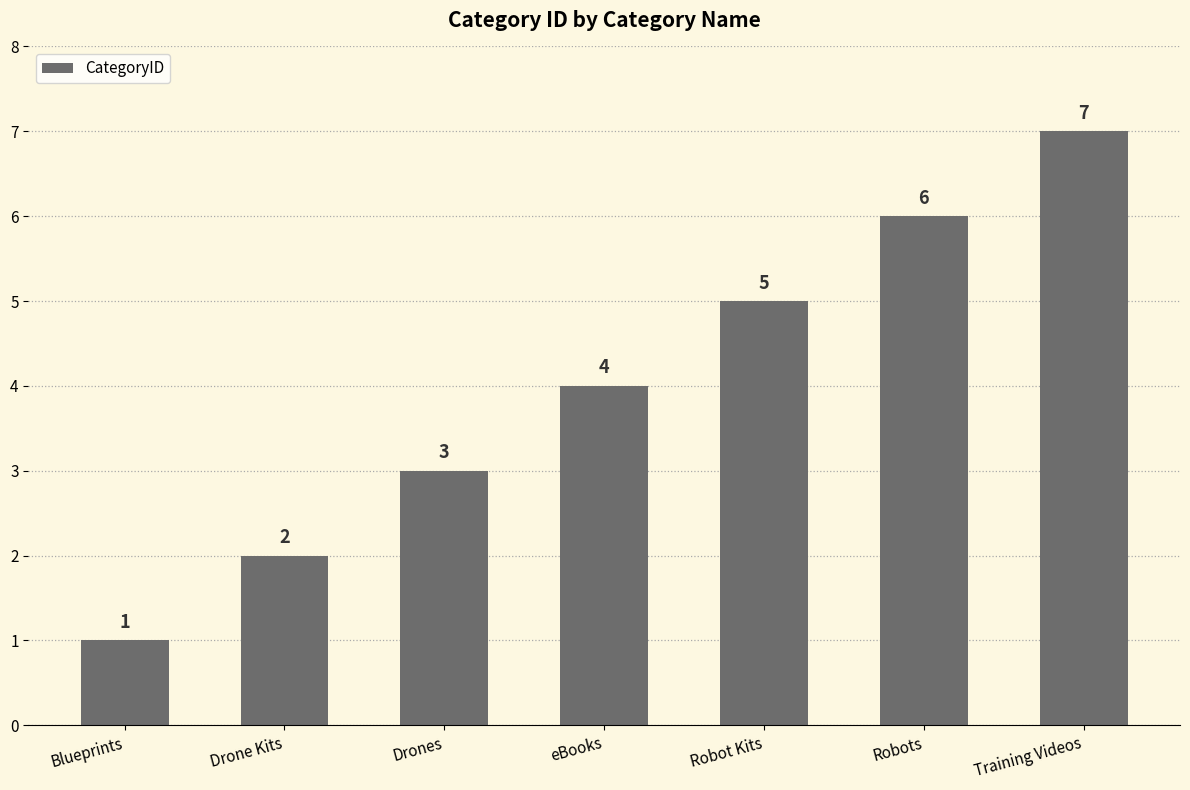

At which category does the chart reach its peak across all series?

Training Videos